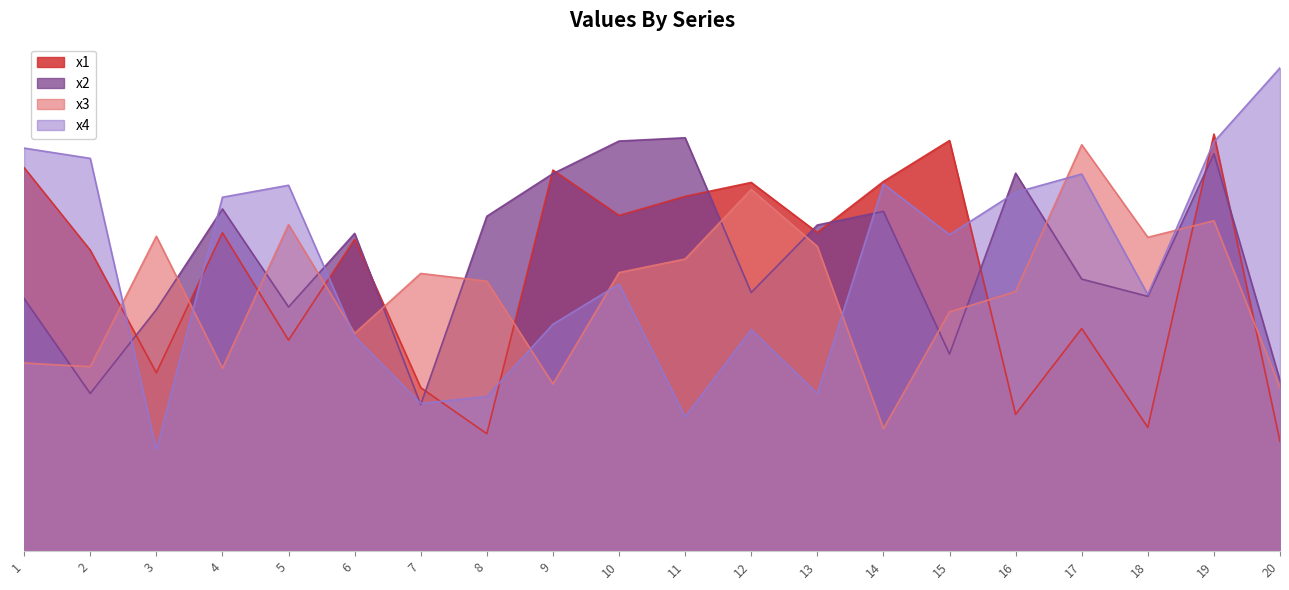

At how many categories does at least one series exceed 3?

20